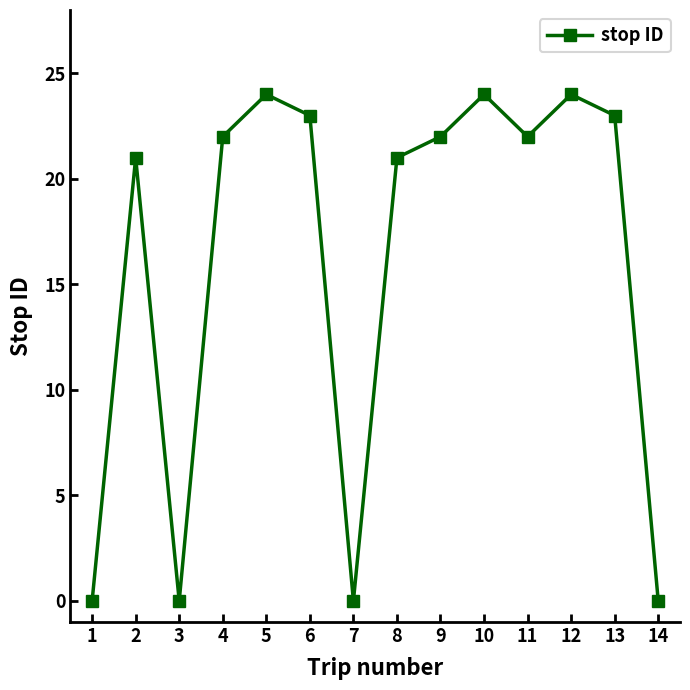

Is it true that the value at 6 is 14?

False